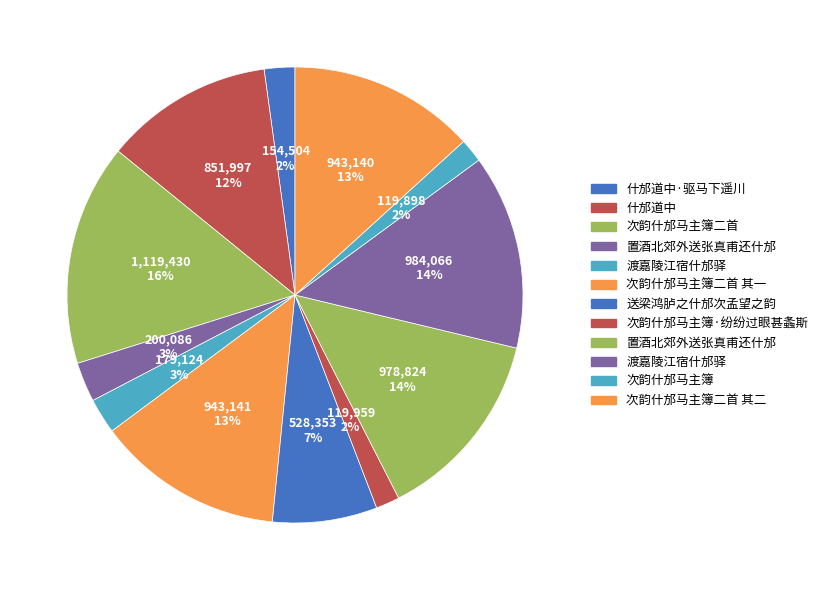

Rank the categories by value from highest to lowest.

次韵什邡马主簿二首, 渡嘉陵江宿什邡驿, 置酒北郊外送张真甫还什邡, 次韵什邡马主簿二首 其一, 次韵什邡马主簿二首 其二, 什邡道中, 送梁鸿胪之什邡次孟望之韵, 置酒北郊外送张真甫还什邡, 渡嘉陵江宿什邡驿, 什邡道中·驱马下遥川, 次韵什邡马主簿·纷纷过眼甚螽斯, 次韵什邡马主簿